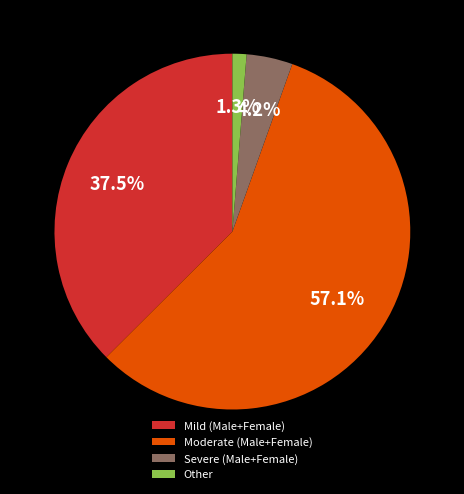

To the nearest percent, what is the difference between the largest and smallest slice percentages?

56%